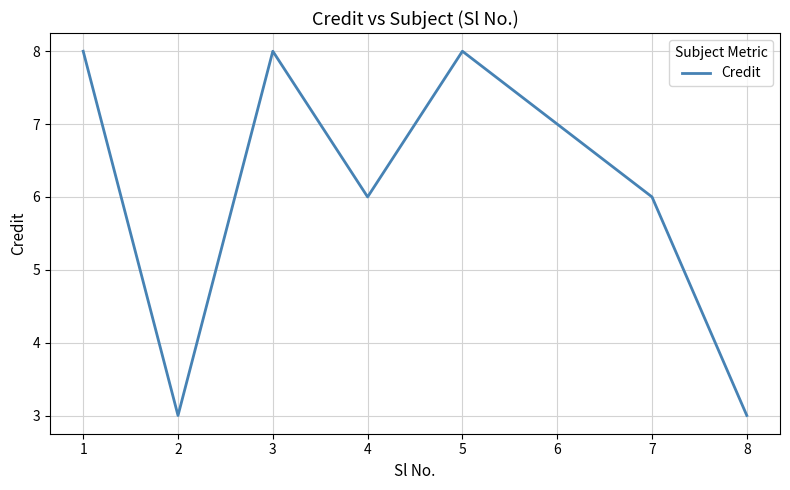

The value at 1 is 8. True or false?

True